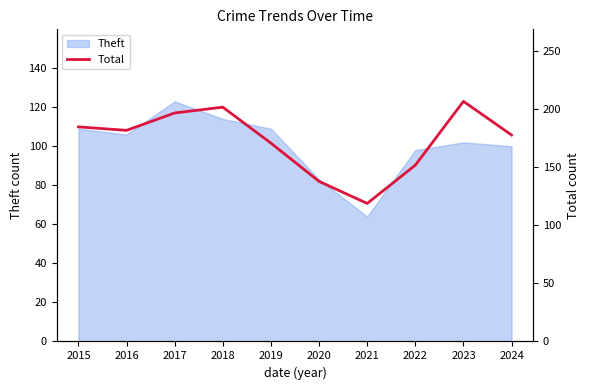

At which label does Theft reach its peak?

2017